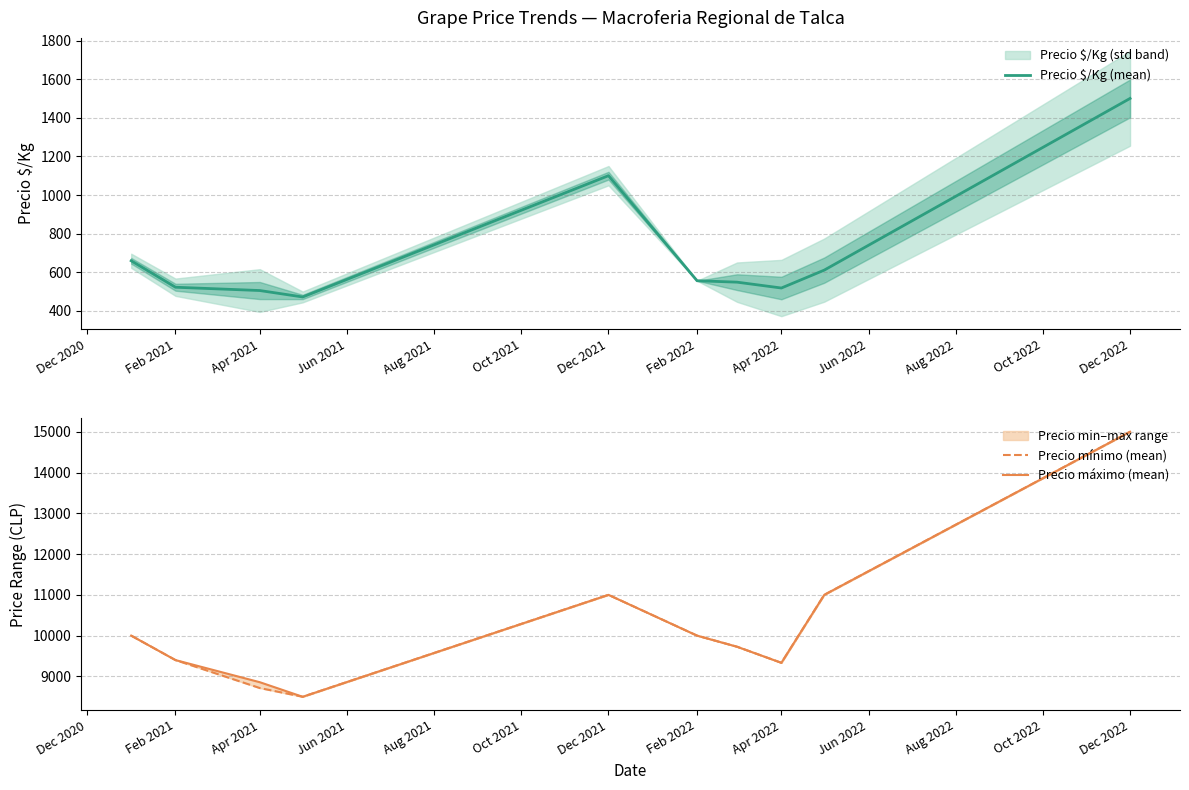

At which label is Precio $/Kg (mean) closest to 986?

Dec 2021